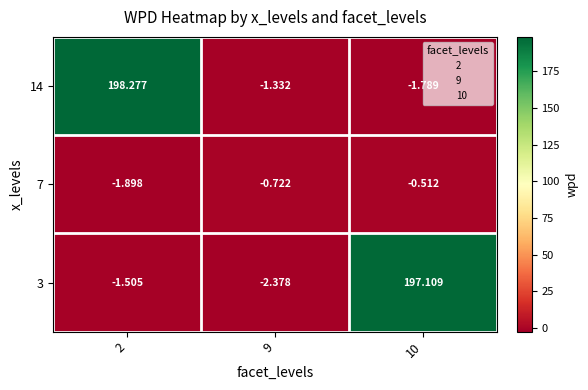

Is the value of 14 at 10 greater than the value of 7 at 10?

No